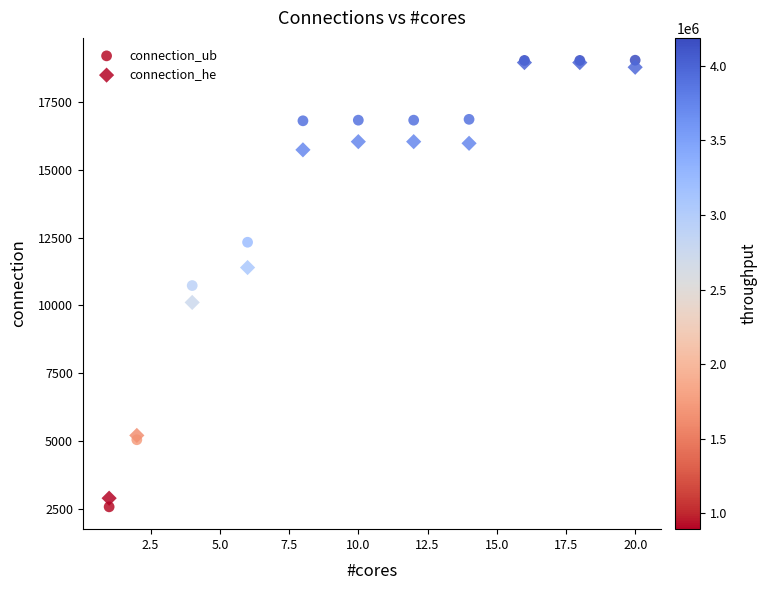

In the connection_he series, what Y value is closest to 10924?

11398